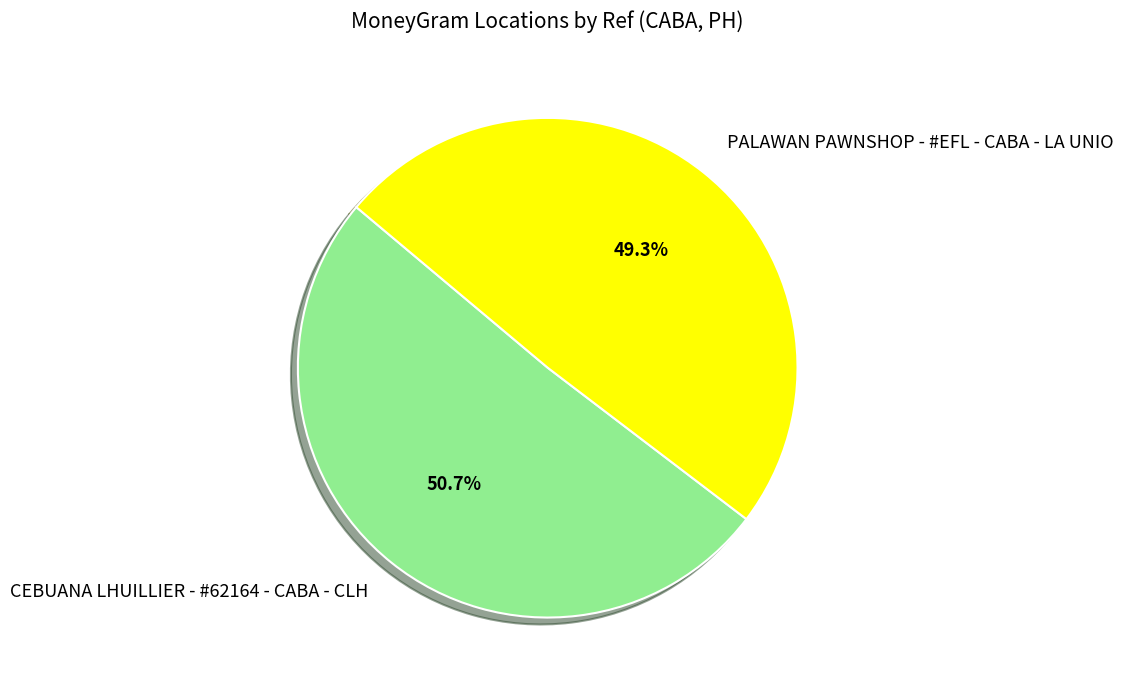

What is the largest slice in the pie chart?

CEBUANA LHUILLIER - #62164 - CABA - CLH